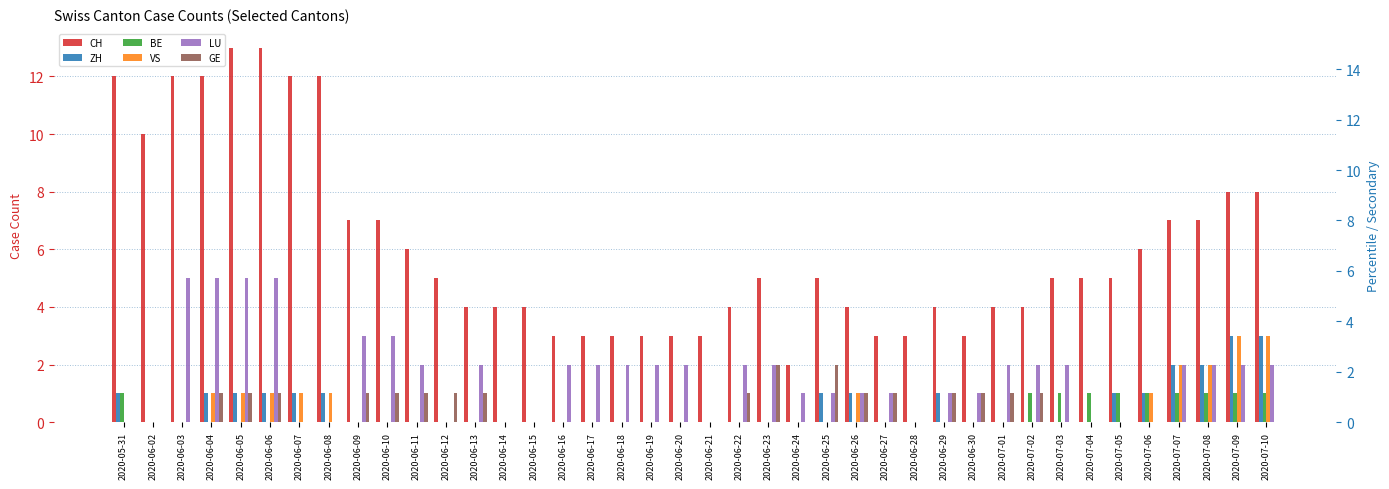

The value of CH at 2020-06-30 is 3. True or false?

True